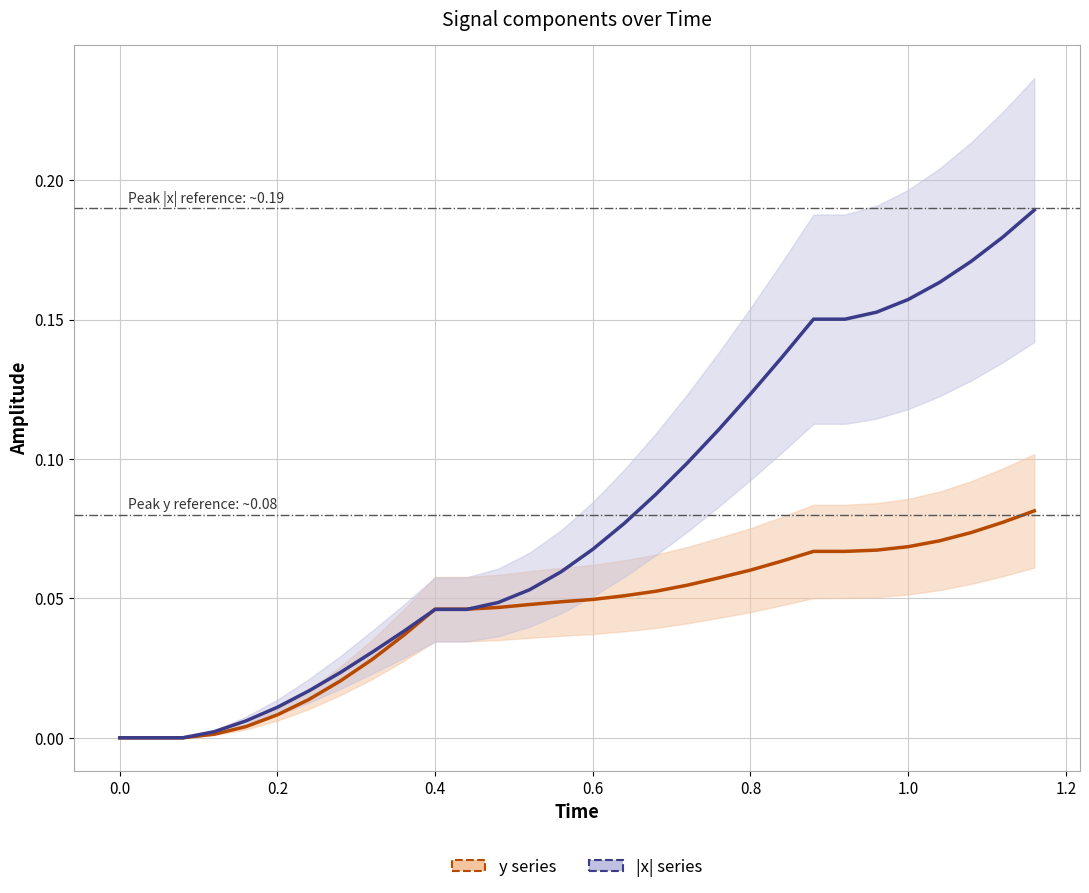

At how many categories does at least one series exceed 0?

27